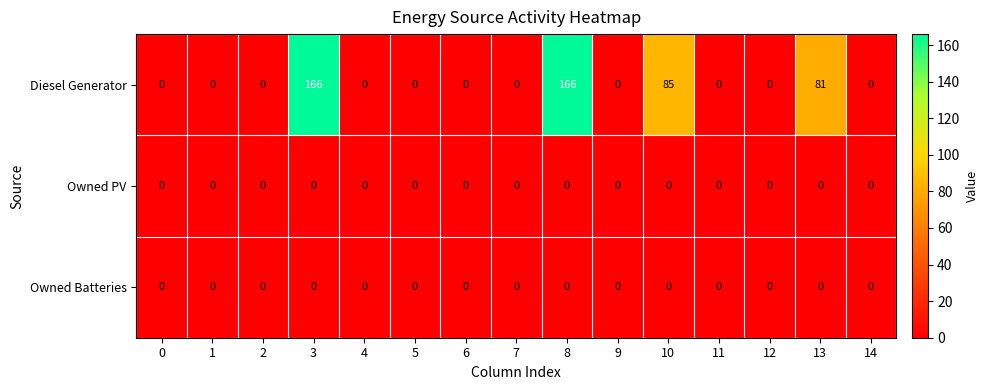

The value of Owned PV at 4 is 0. True or false?

True